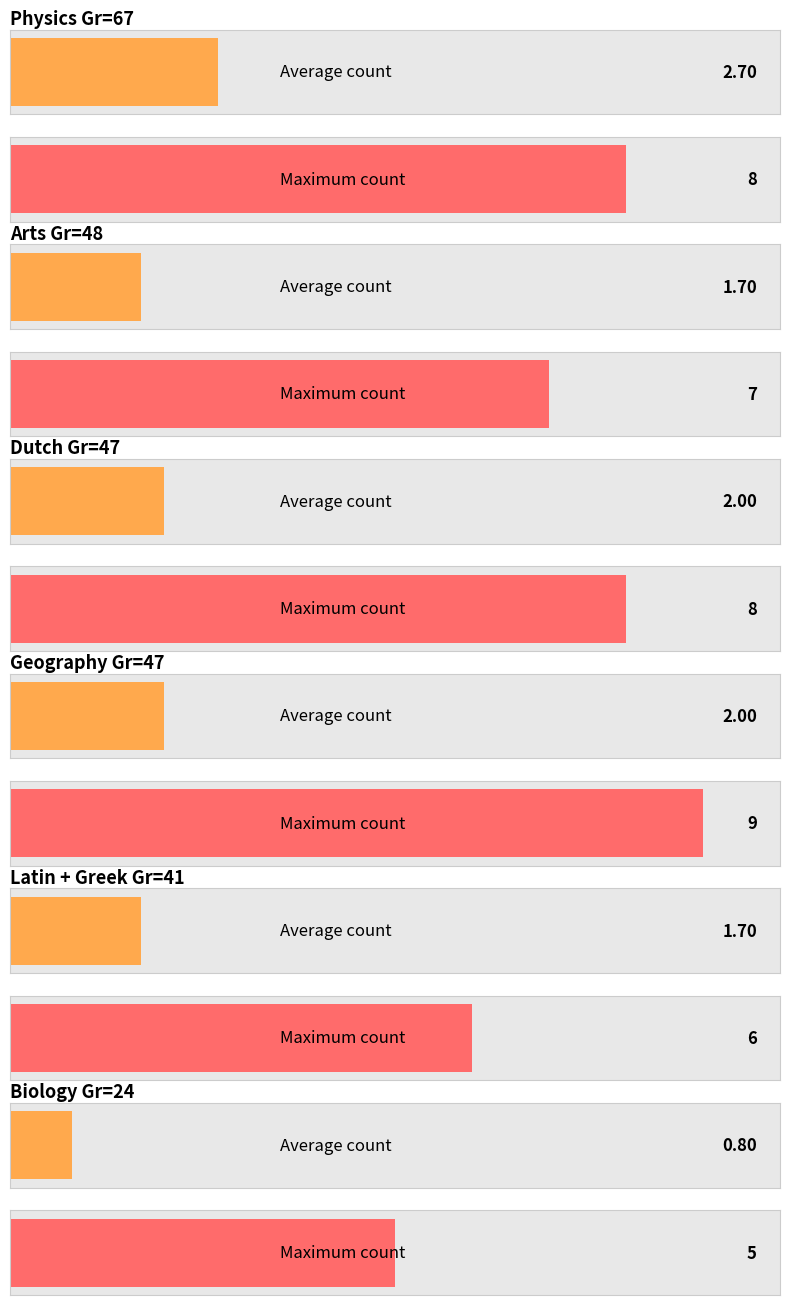

Read the Physics Gr=67 value at 6.

3